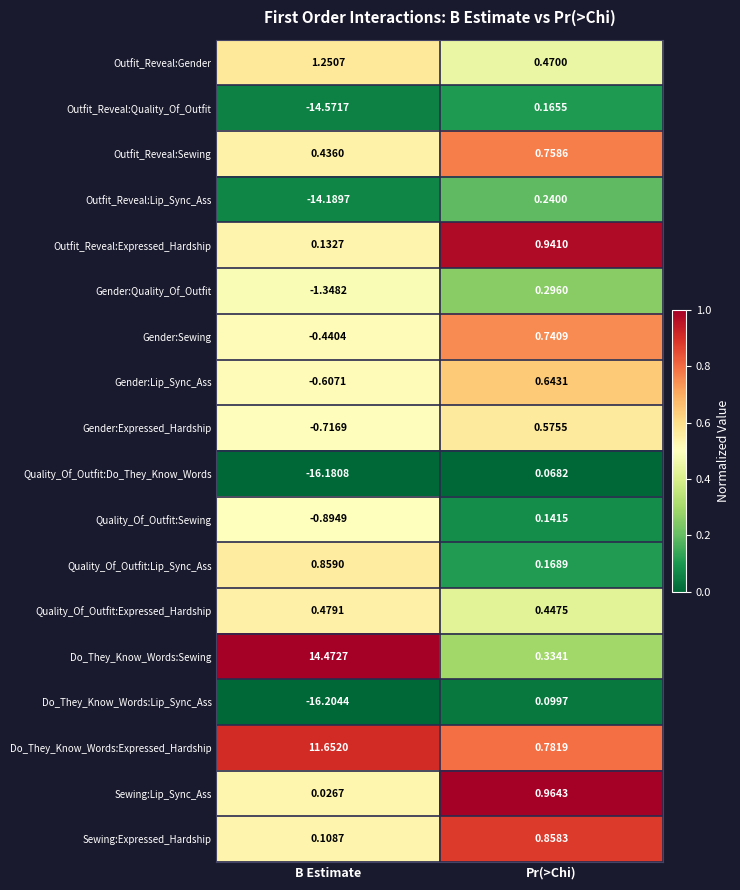

Where is Gender:Sewing nearest to the value 0?

B Estimate